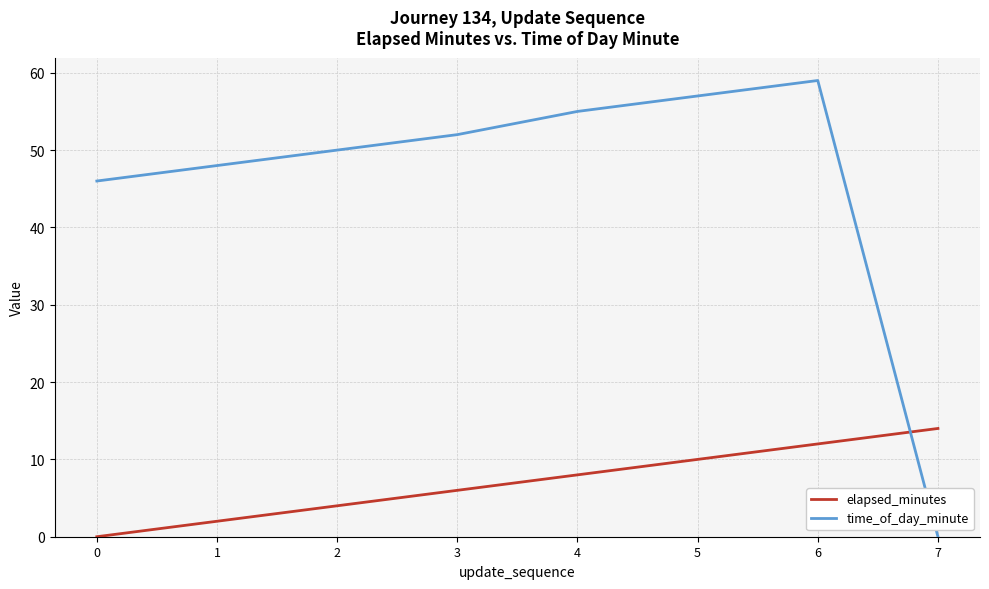

Rank the categories by elapsed_minutes value from lowest to highest.

0, 1, 2, 3, 4, 5, 6, 7